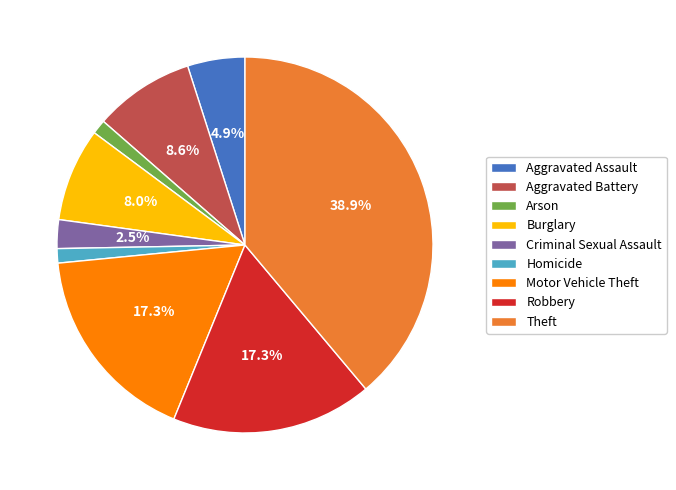

To the nearest percent, what is the average slice percentage?

11%